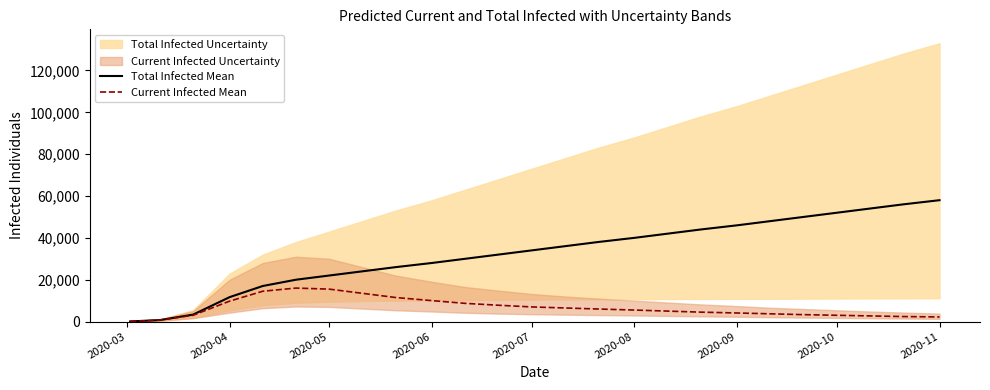

What is the maximum value for Total Infected Mean?

58000